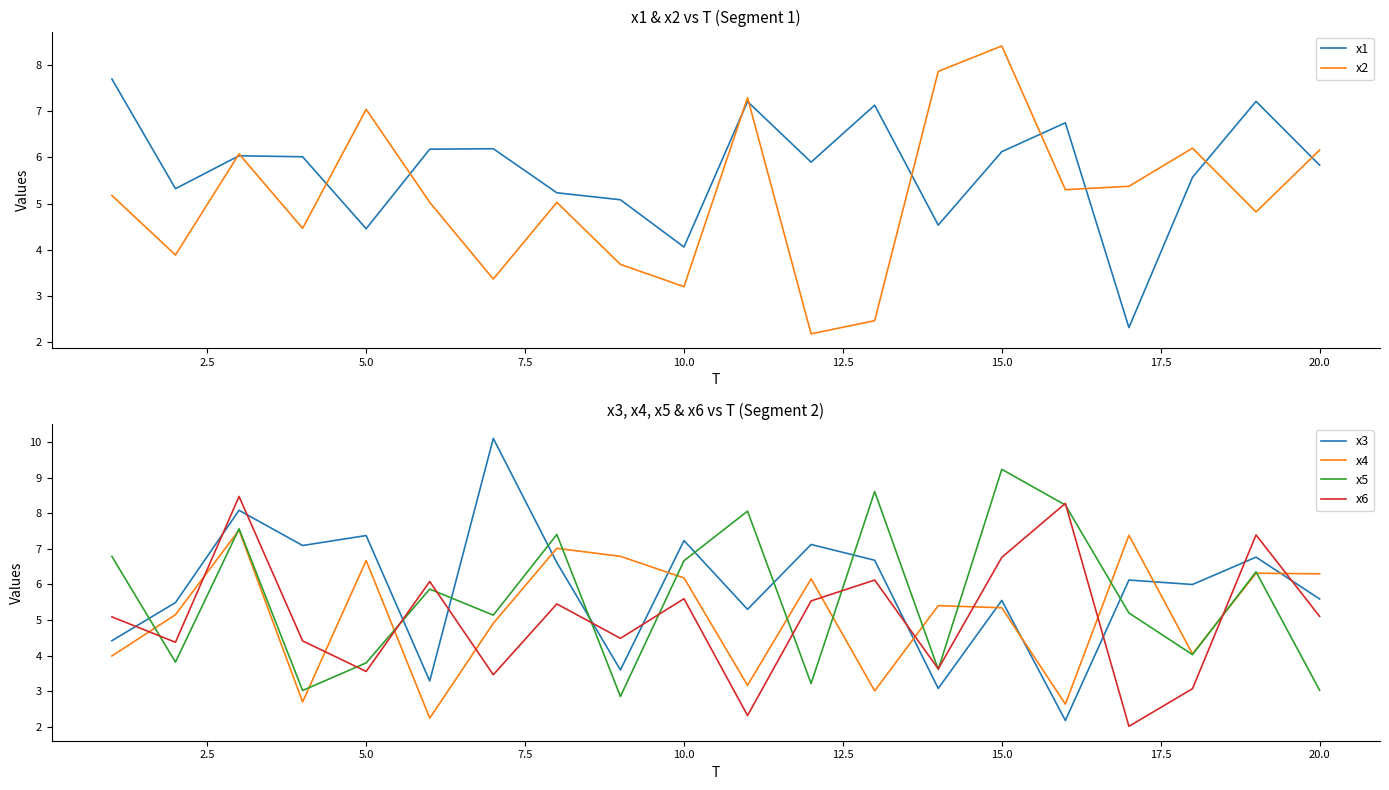

How many data points in x2 are above 5?

12